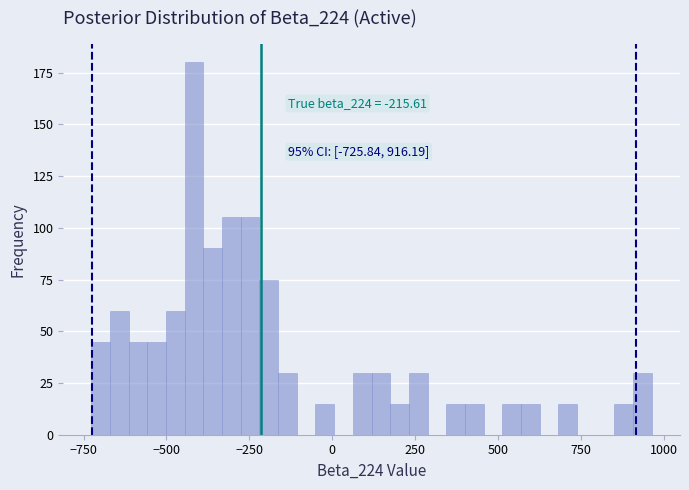

Around what value on the x-axis is the tallest bar? Give the approximate position of its centre, as read against the axis.

-400